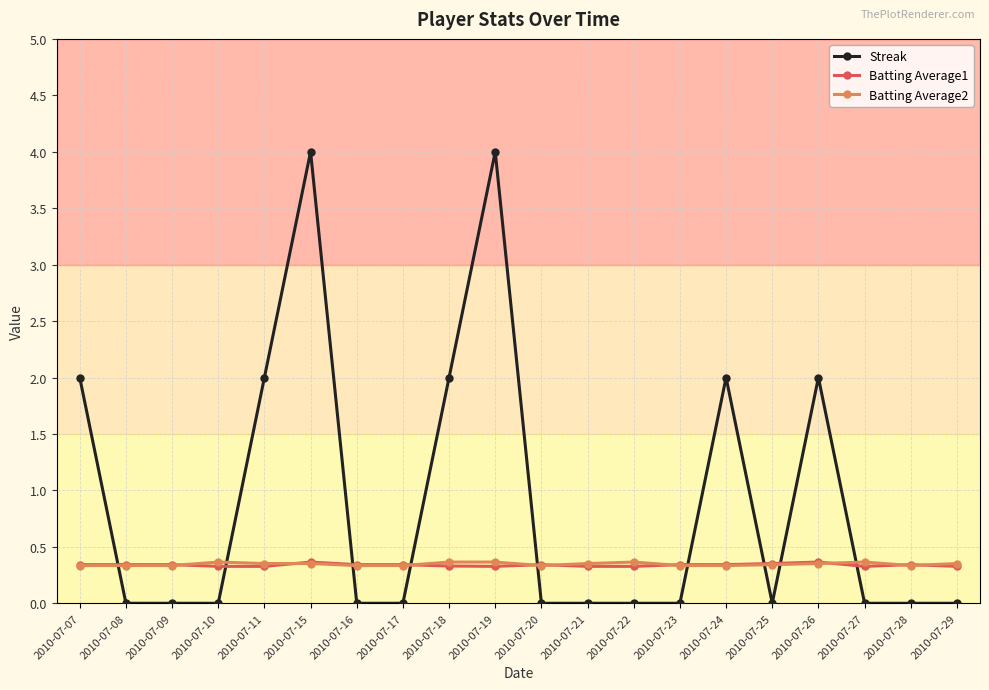

What is the difference between the highest and lowest values at 2010-07-29?

0.4